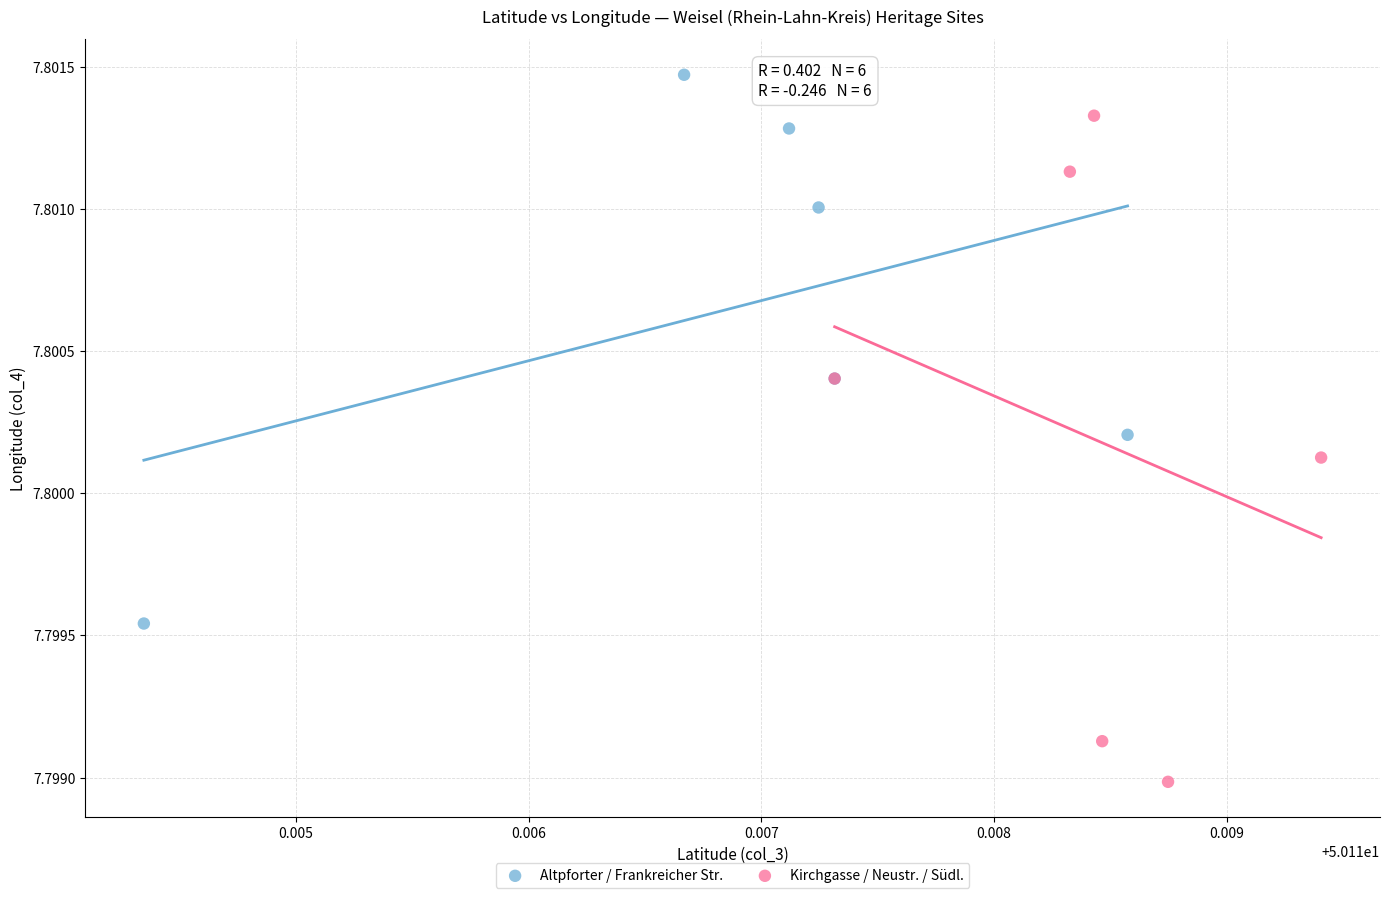

Which series reaches the maximum Y coordinate?

Altpforter / Frankreicher Str.